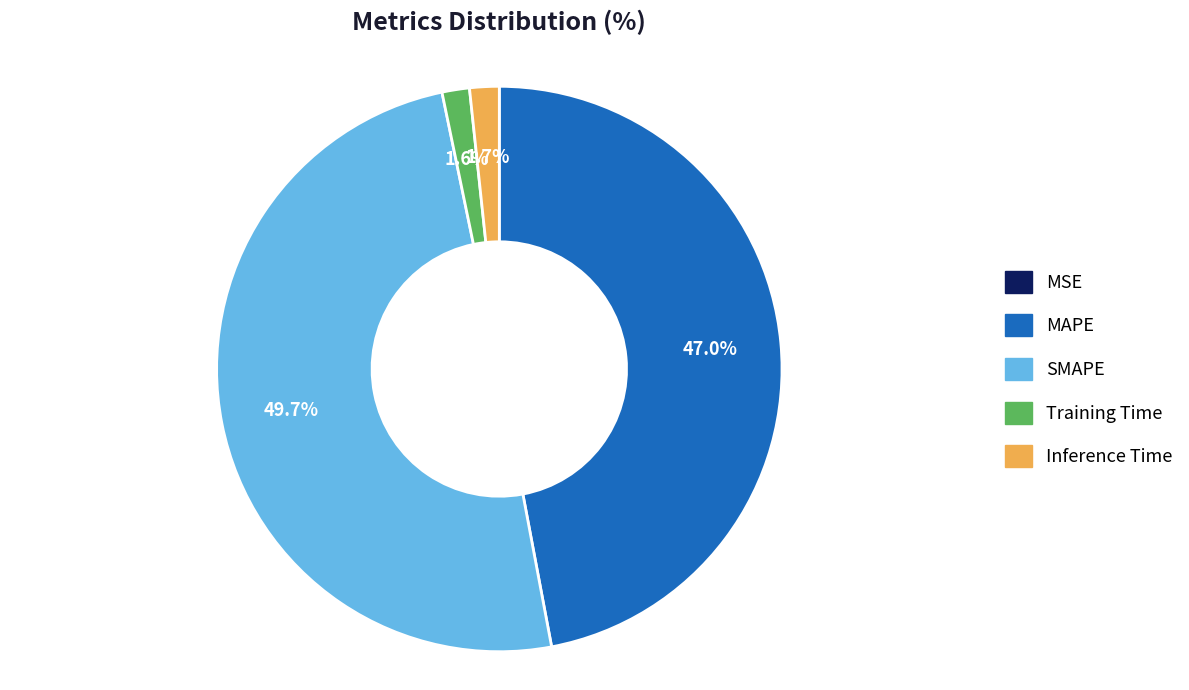

True or false: Inference Time accounts for 10% of the total.

False